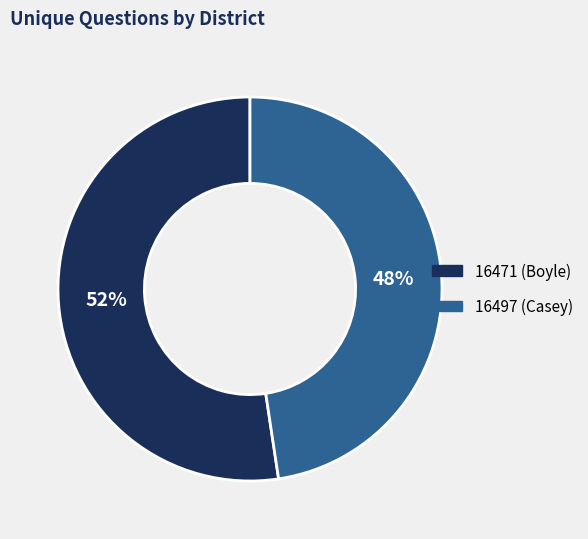

How many slices are in this pie chart?

2